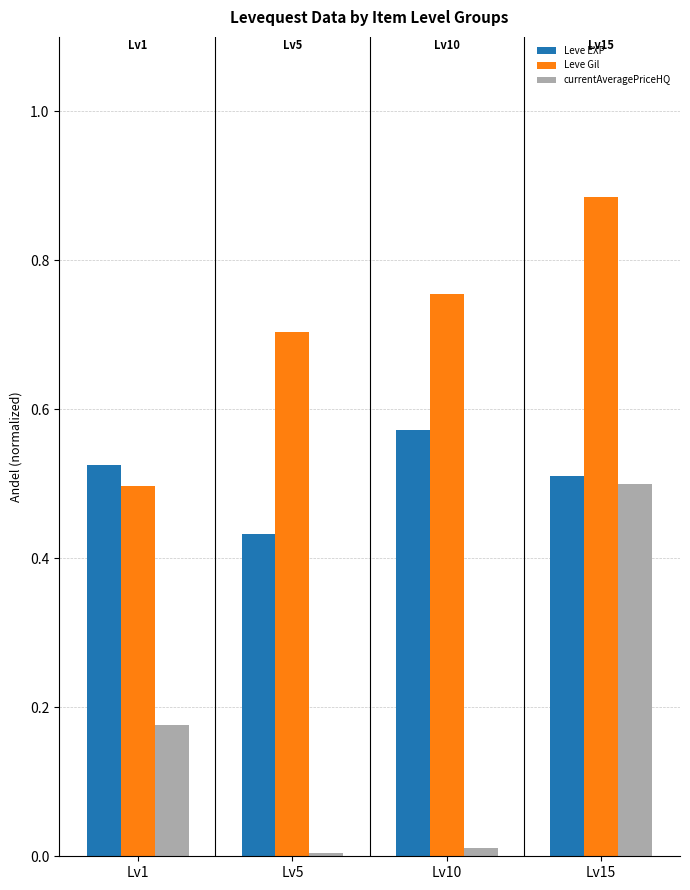

What is the sum of all currentAveragePriceHQ values?

0.7